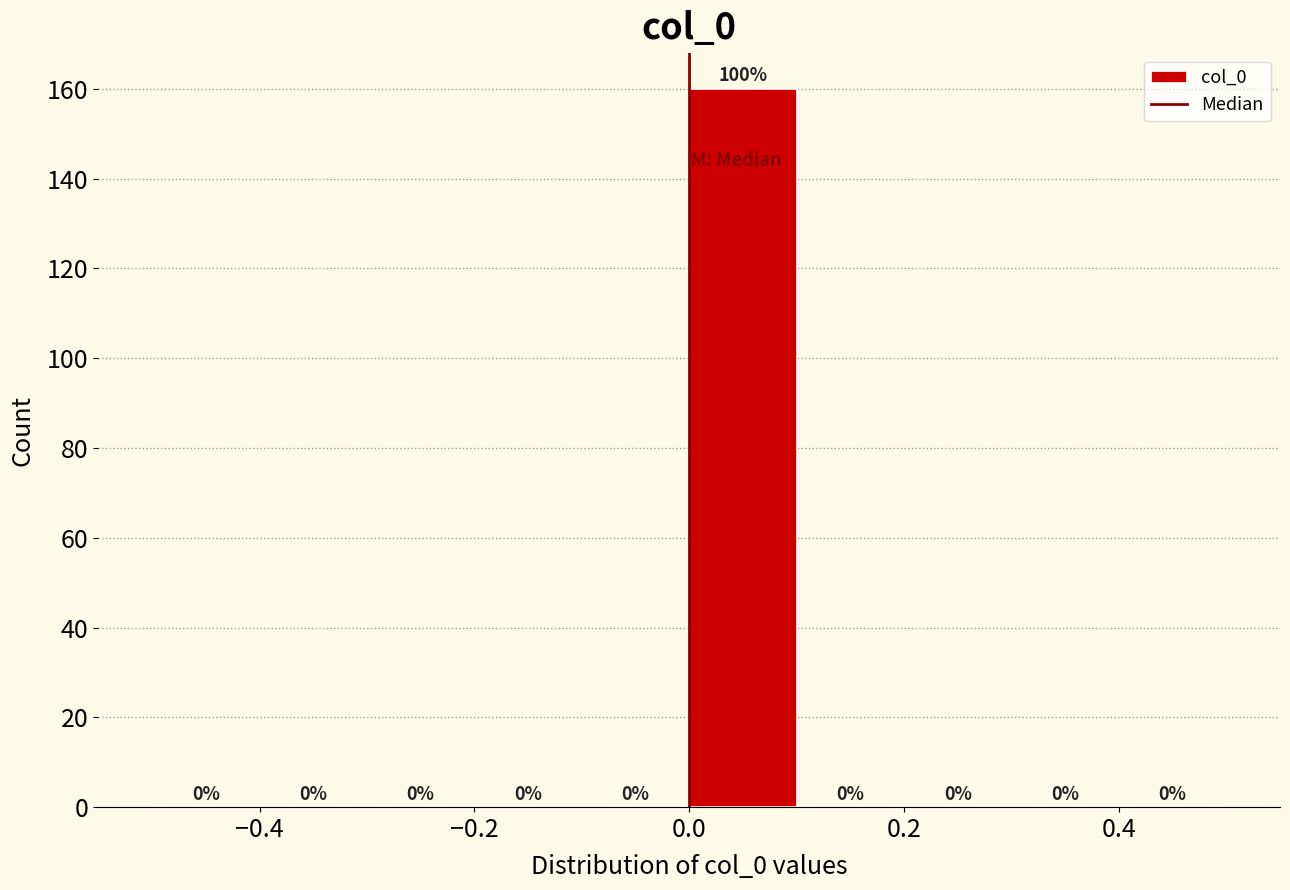

Over which range of the x-axis is the bar tallest?

0.0 to 0.1